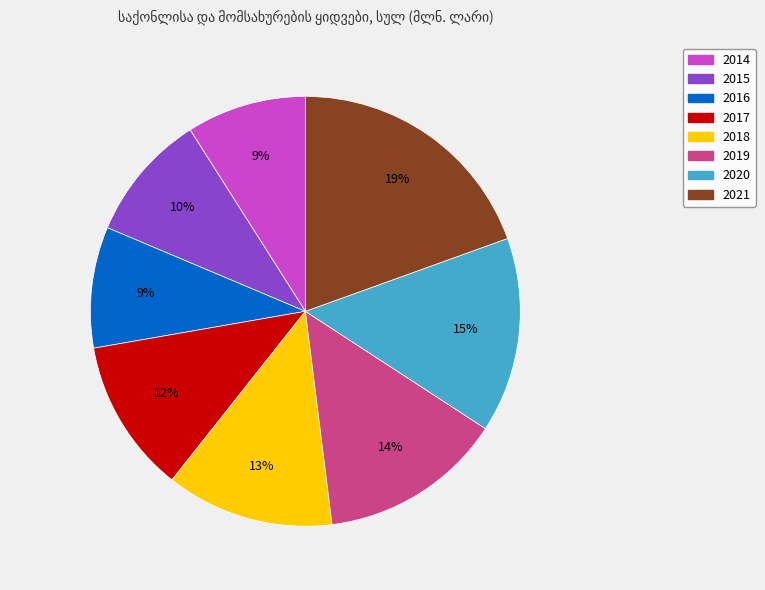

The 2018 slice represents 13% of the pie. True or false?

True